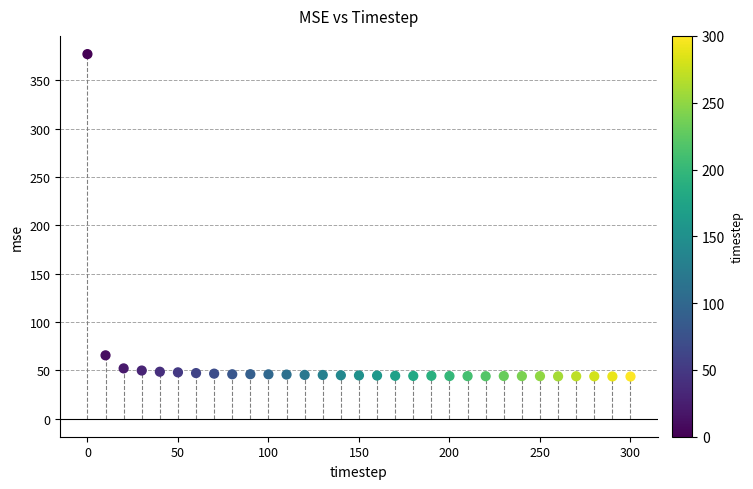

What is the range of X values (max minus min)?

300.0